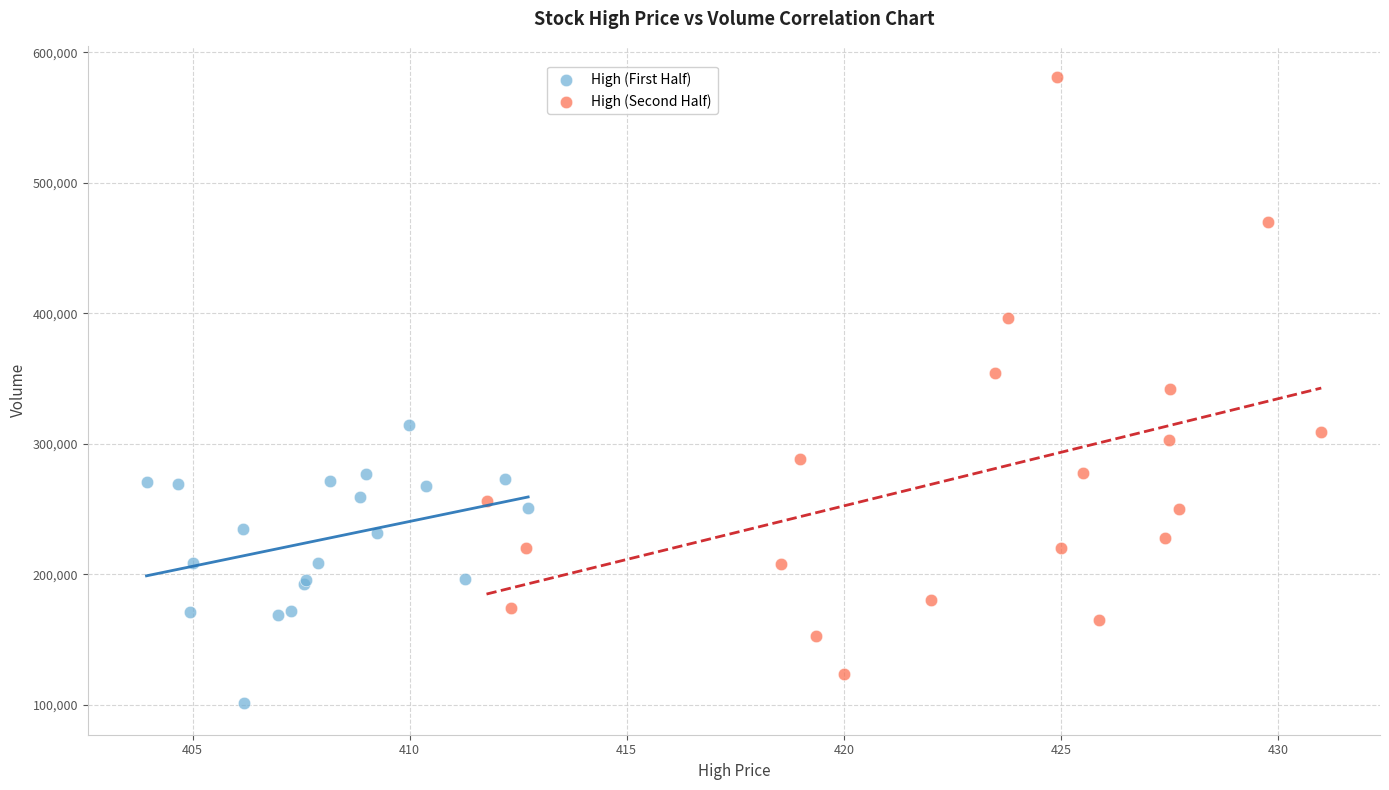

Which series reaches the minimum Y coordinate?

High (First Half)